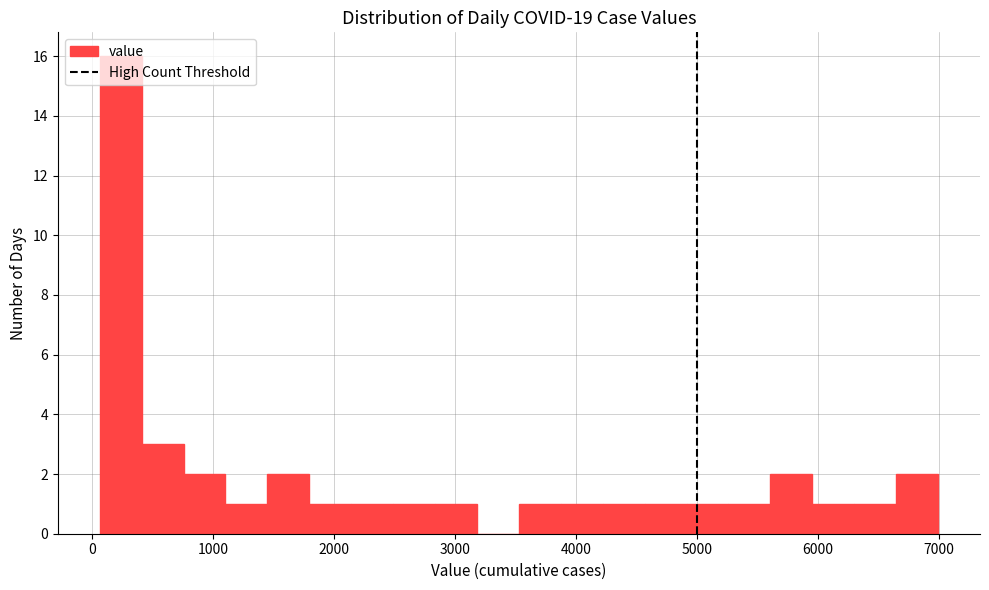

Around what value on the x-axis is the tallest bar? Give the approximate position of its centre, as read against the axis.

200